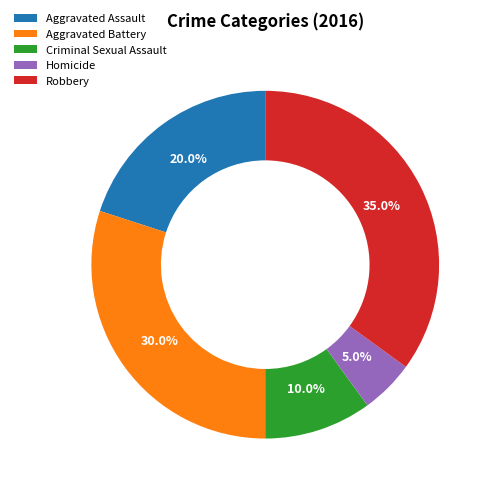

The Aggravated Assault slice represents 20% of the pie. True or false?

True